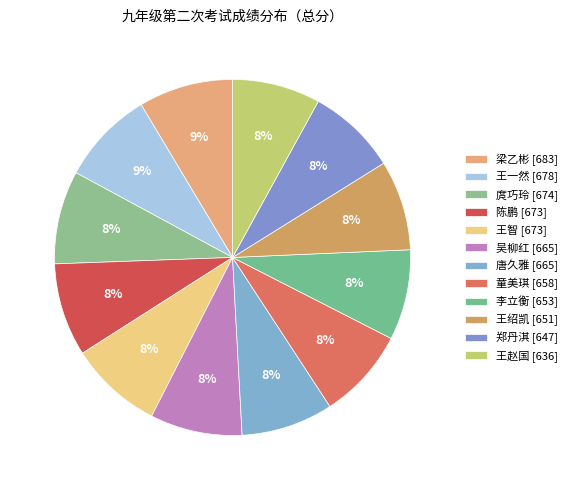

Count the number of slices in the pie.

12